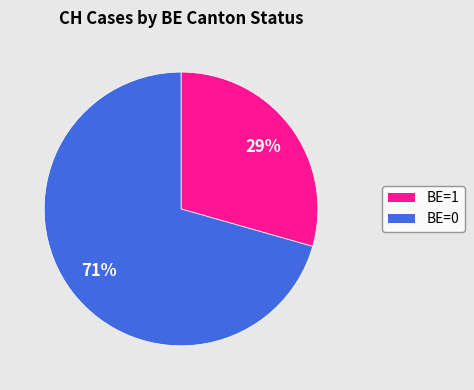

To the nearest percent, what is the average slice percentage?

50%